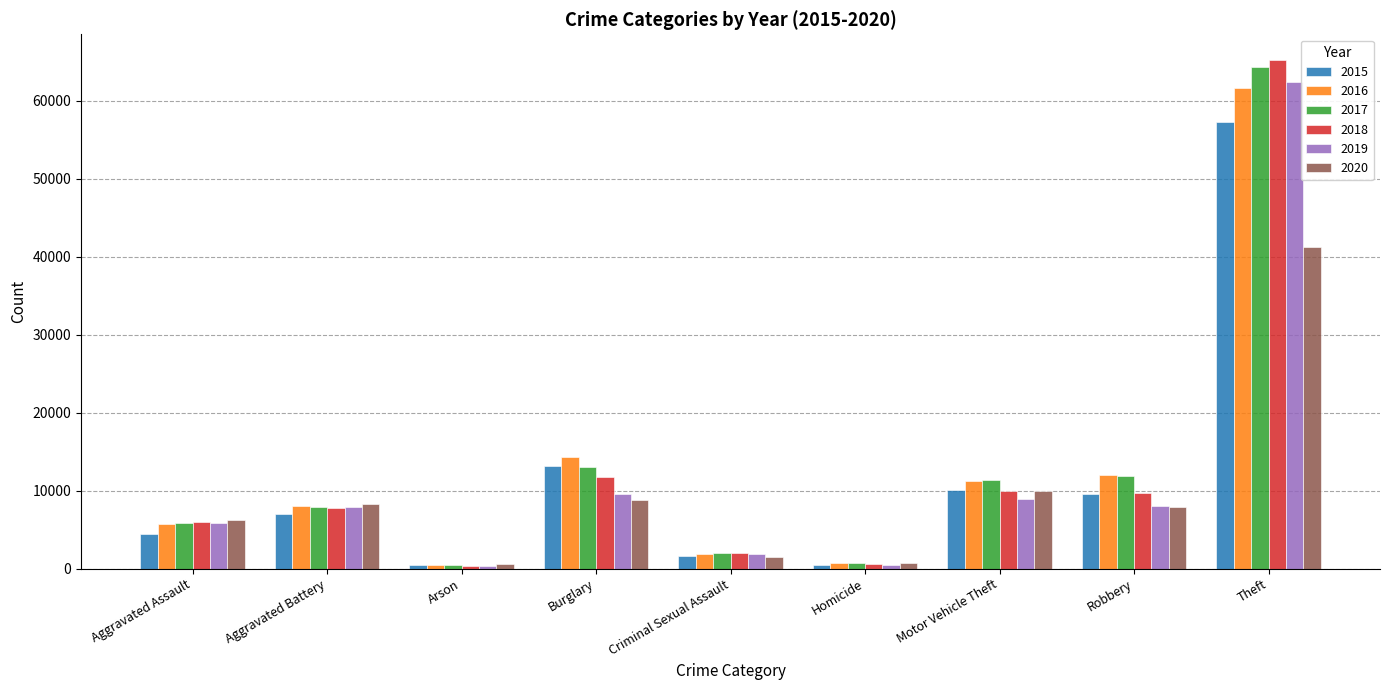

How many series are shown in this chart?

6